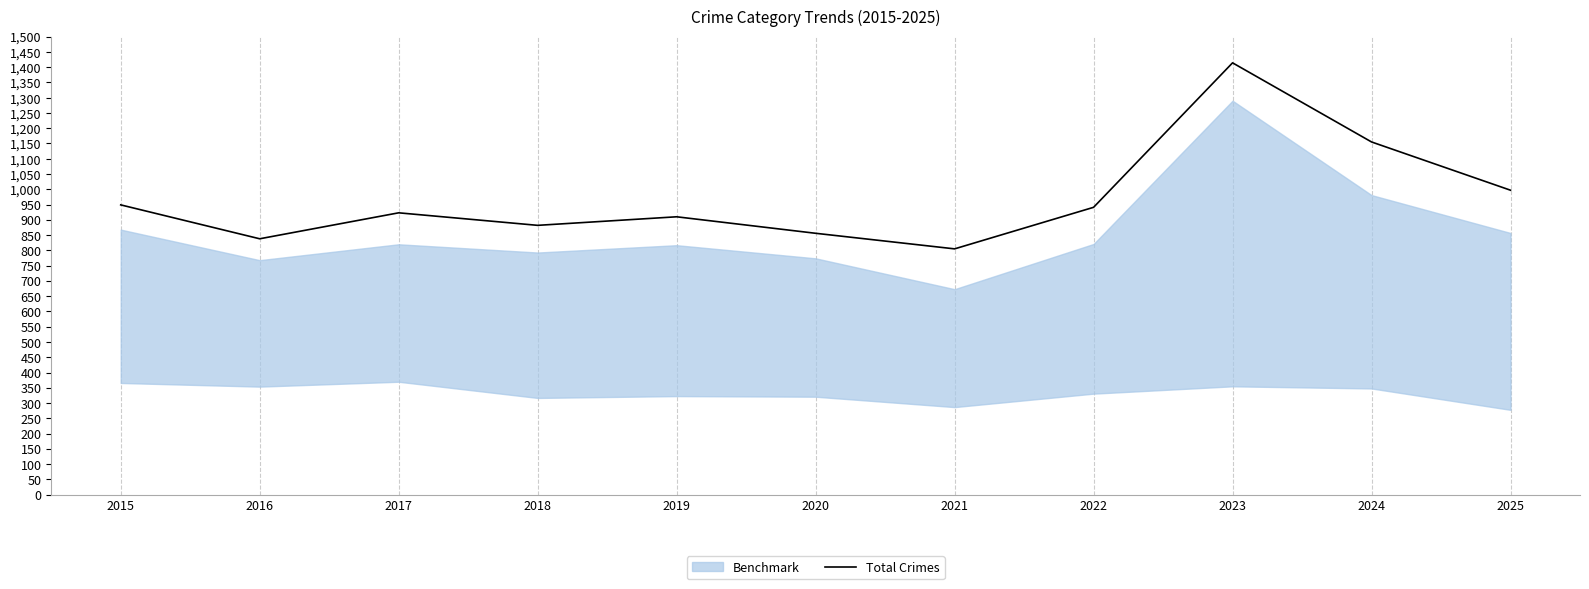

True or false: the data shows 243 at 2024.

False